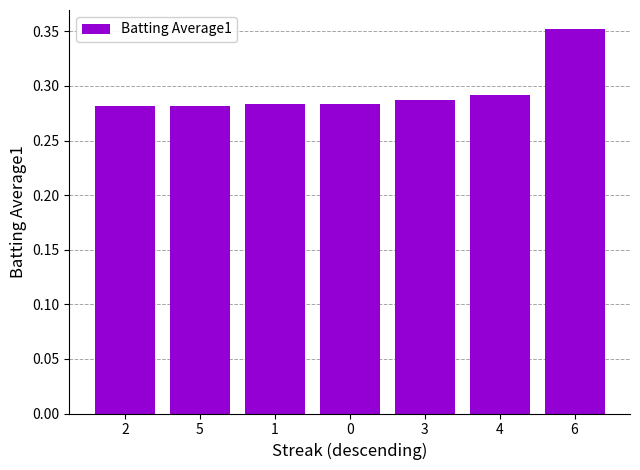

How many series are shown in this chart?

1